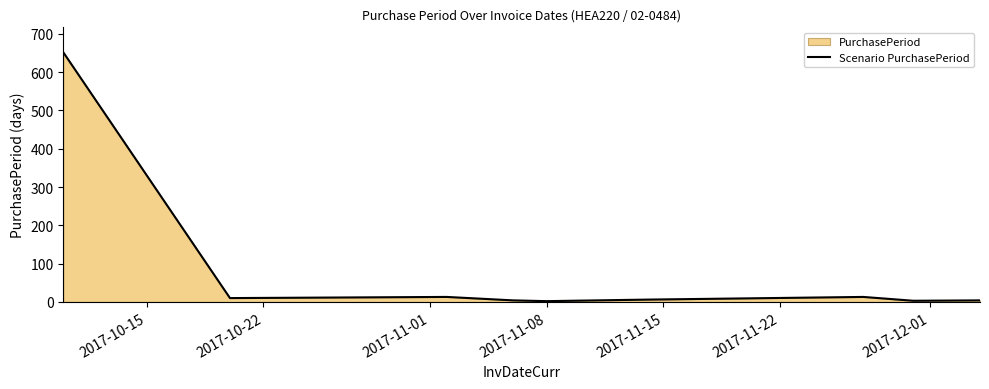

What is the maximum value shown in the chart?

652